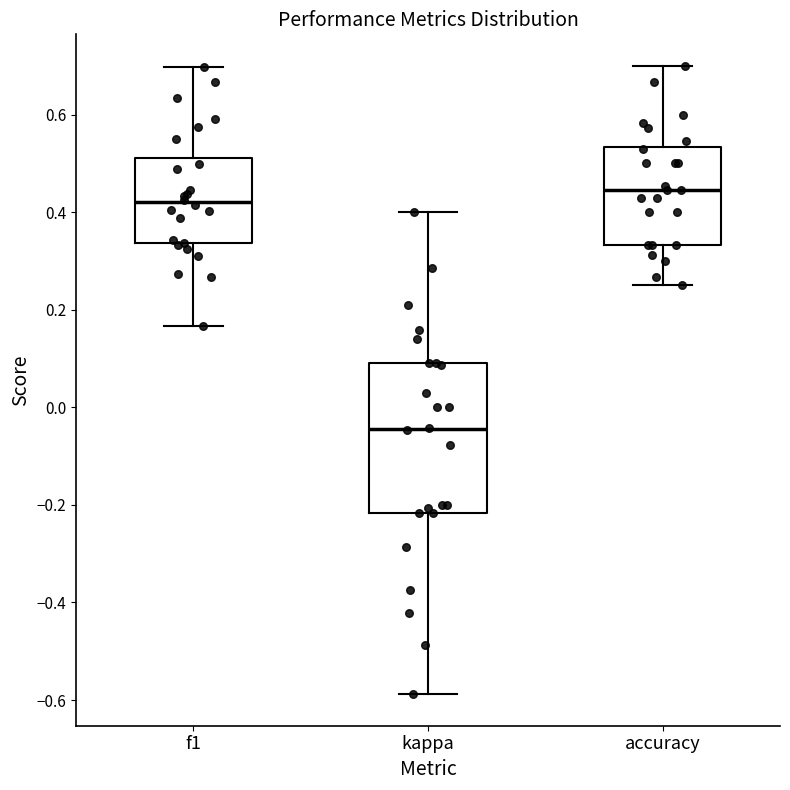

Reading left to right, read every box against the y-axis: the position of its median line, the range the box covers, and the ends of its whiskers. The values are not printed on the chart, so give them approximately, as read against the axis.

f1: median 0.42, box 0.34 to 0.52, whiskers 0.16 to 0.70
kappa: median -0.04, box -0.22 to 0.10, whiskers -0.58 to 0.40
accuracy: median 0.44, box 0.34 to 0.54, whiskers 0.26 to 0.70